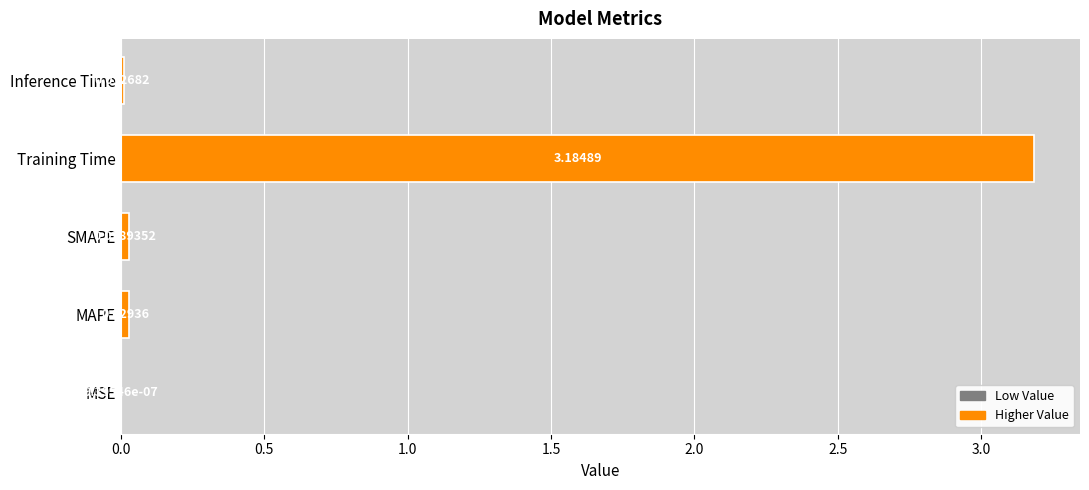

Where is the data nearest to the value 1?

MAPE